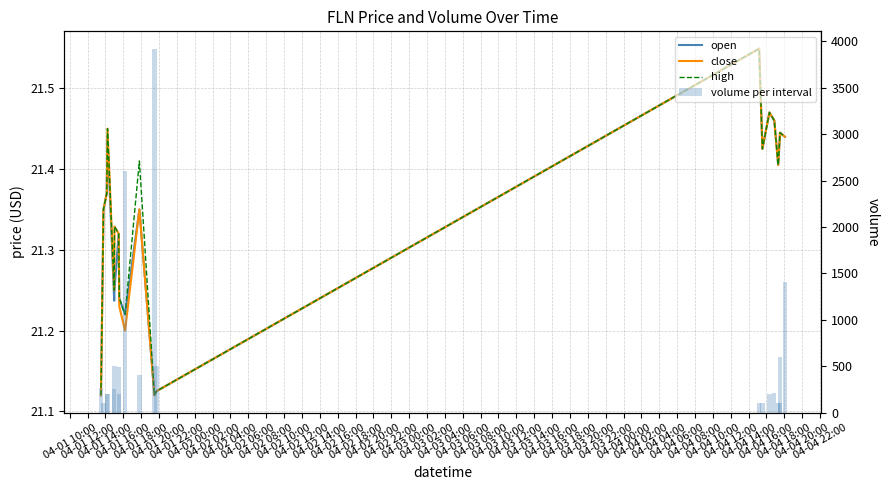

List the series in order of their peak value, lowest first.

open, close, high, volume per interval